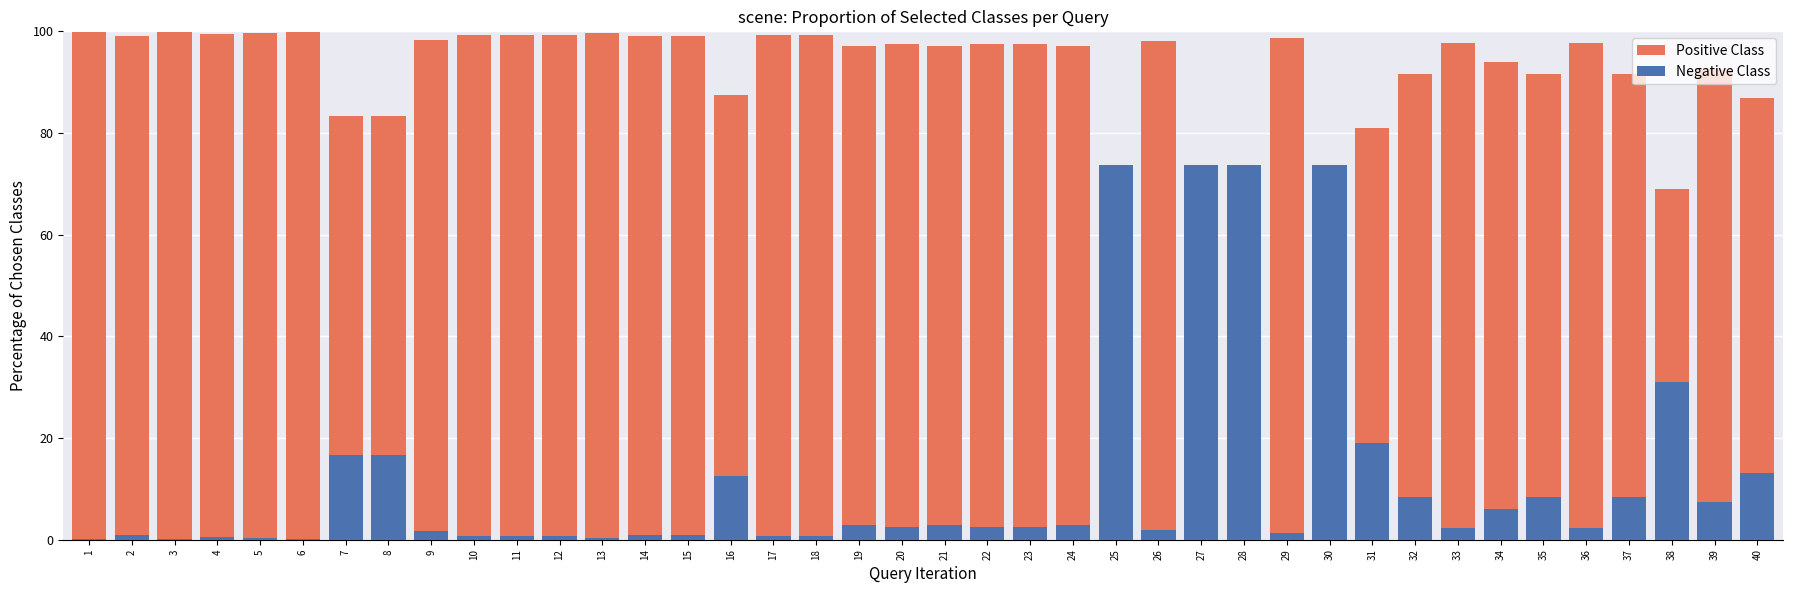

Rank the series by their maximum value, from lowest to highest.

Negative Class, Positive Class